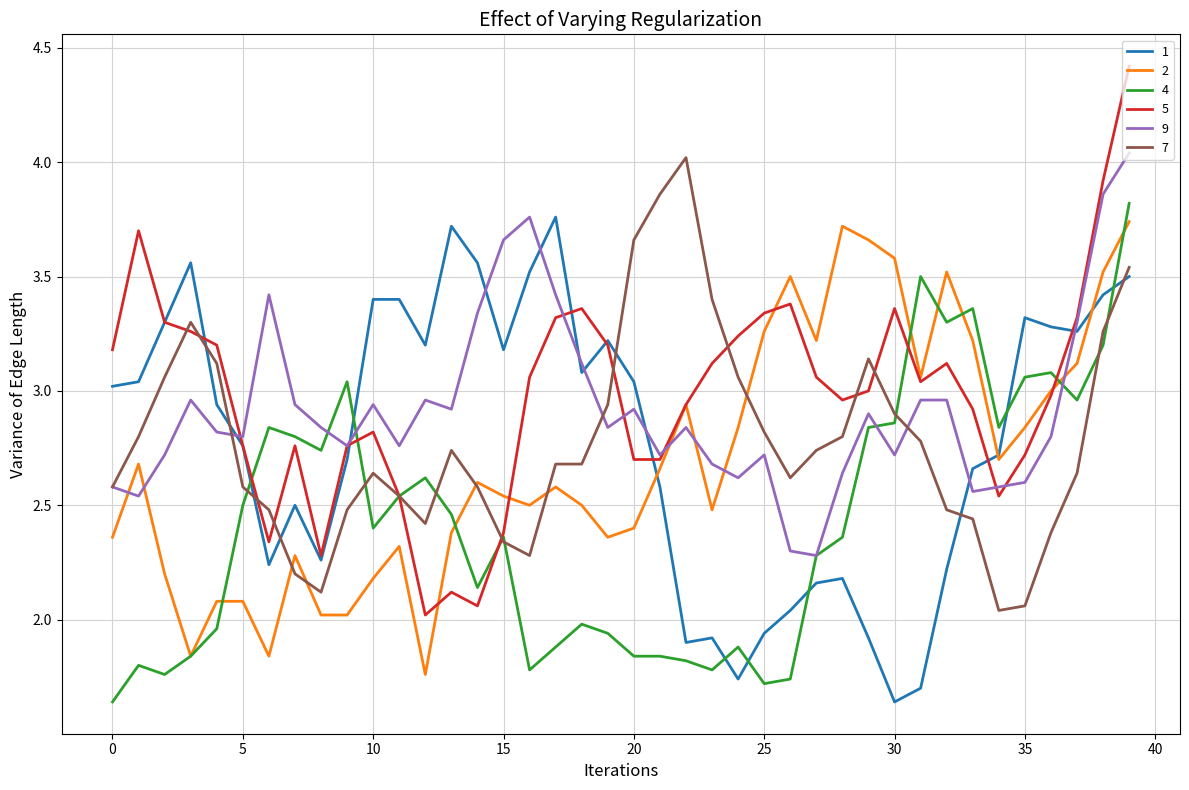

True or false: 9 and 2 intersect in this chart.

True